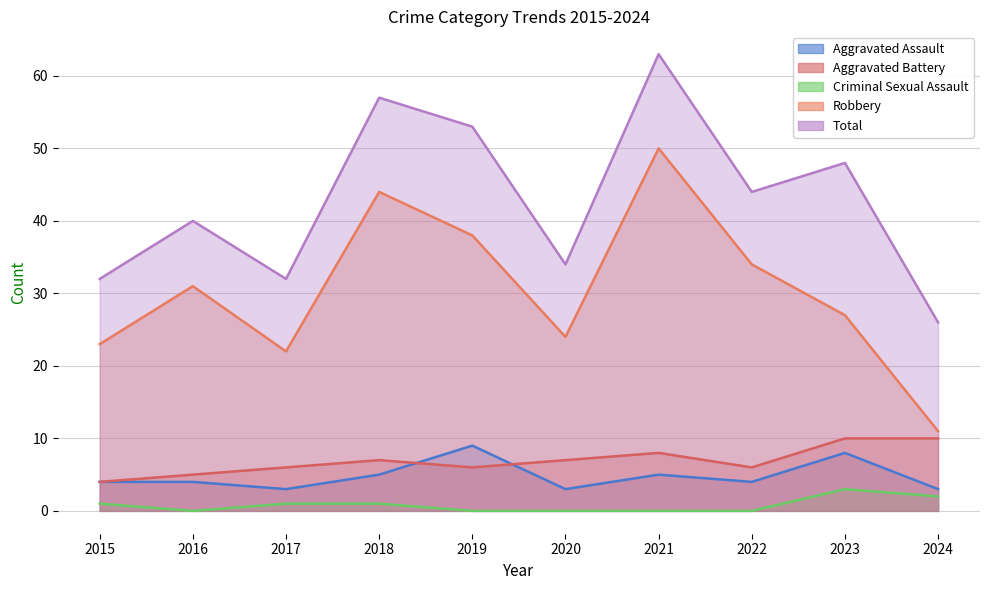

True or false: Aggravated Battery and Aggravated Assault intersect in this chart.

True